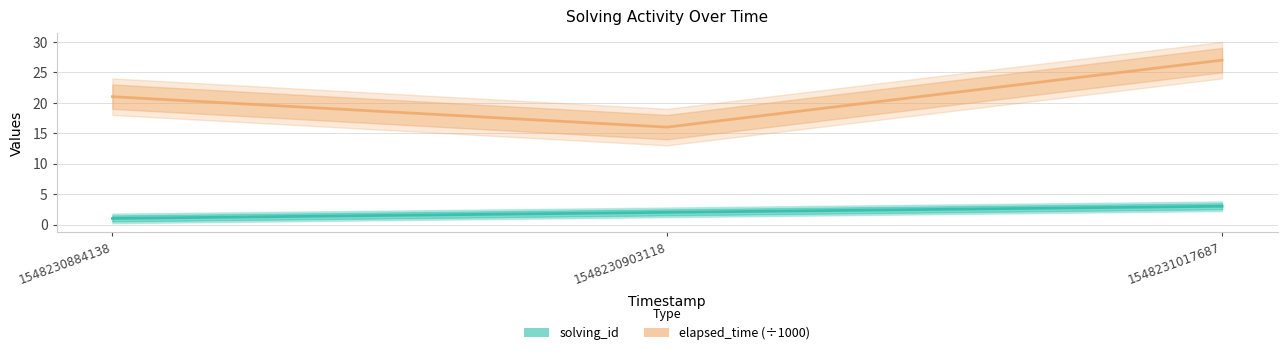

How many lines are shown in the chart?

2